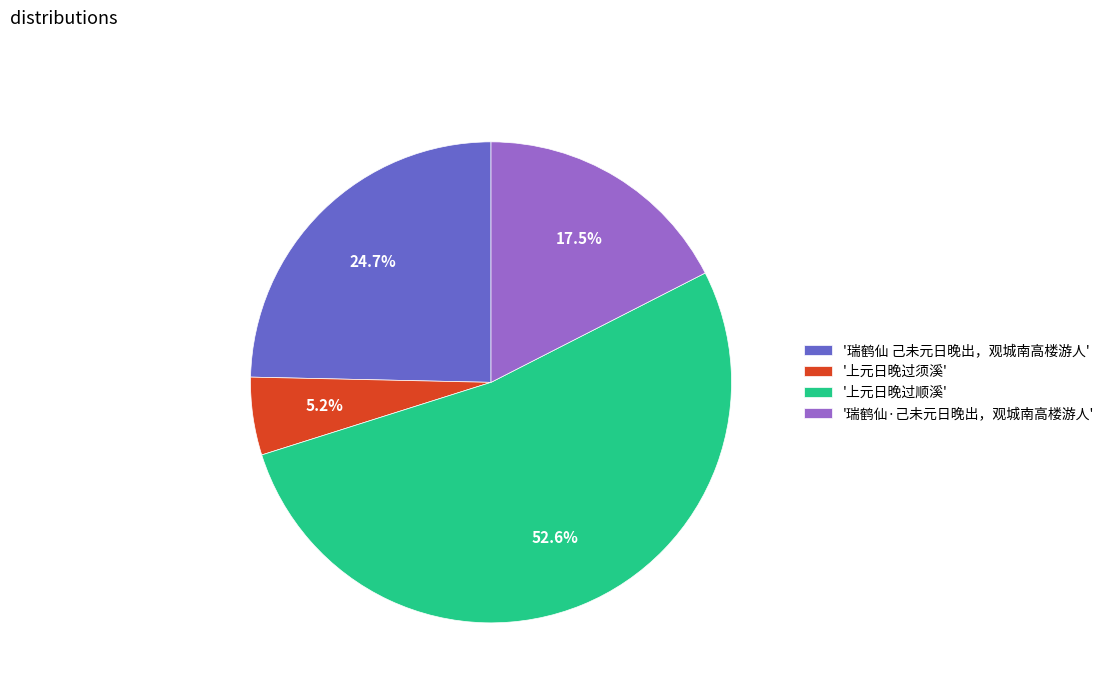

Does any single category account for the majority?

Yes